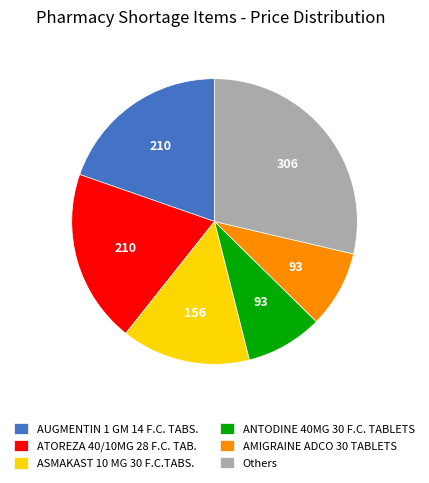

Do ANTODINE 40MG 30 F.C. TABLETS and ASMAKAST 10 MG 30 F.C.TABS. together represent more than half of the pie?

No